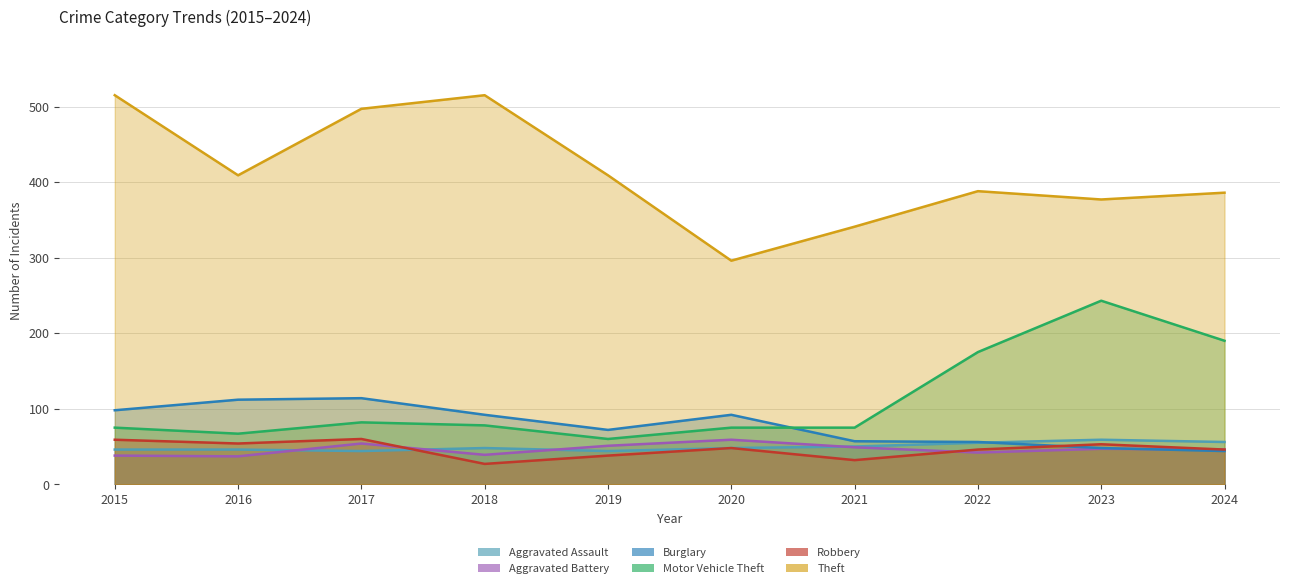

Where does the Robbery series first go above 48?

2015